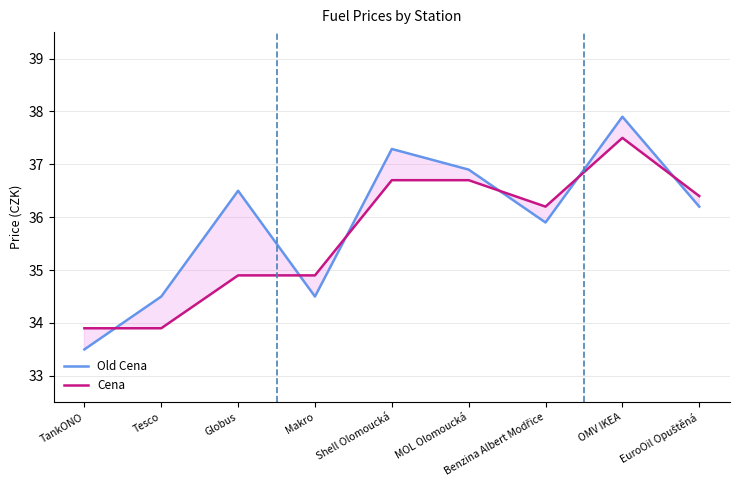

The Cena series shows 36.4 at EuroOil Opuštěná. True or false?

True